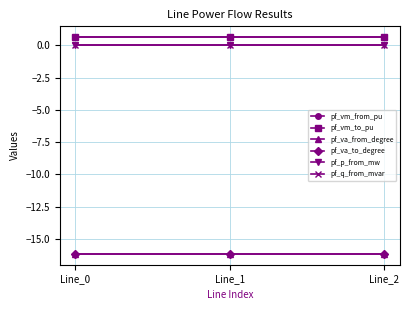

Which series has the largest total across all categories?

pf_vm_to_pu